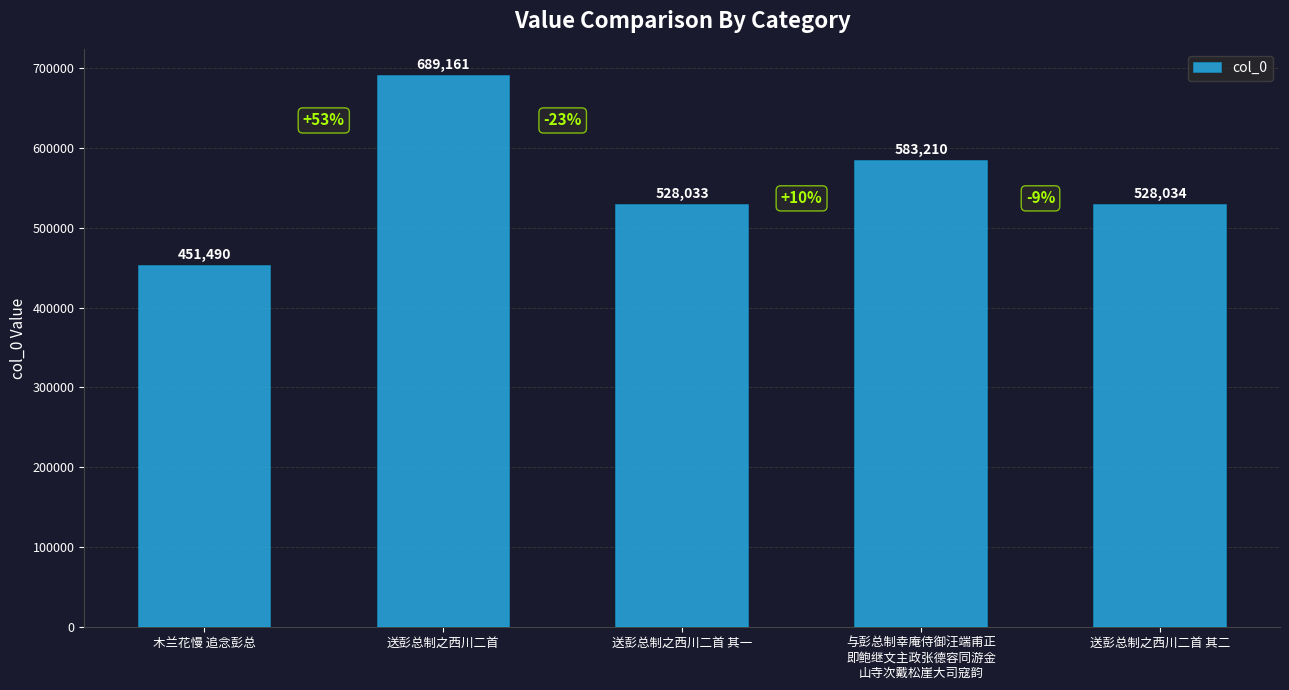

Where is the data nearest to the value 570325?

与彭总制幸庵侍御汪端甫正
即鲍继文主政张德容同游金
山寺次戴松崖大司寇韵